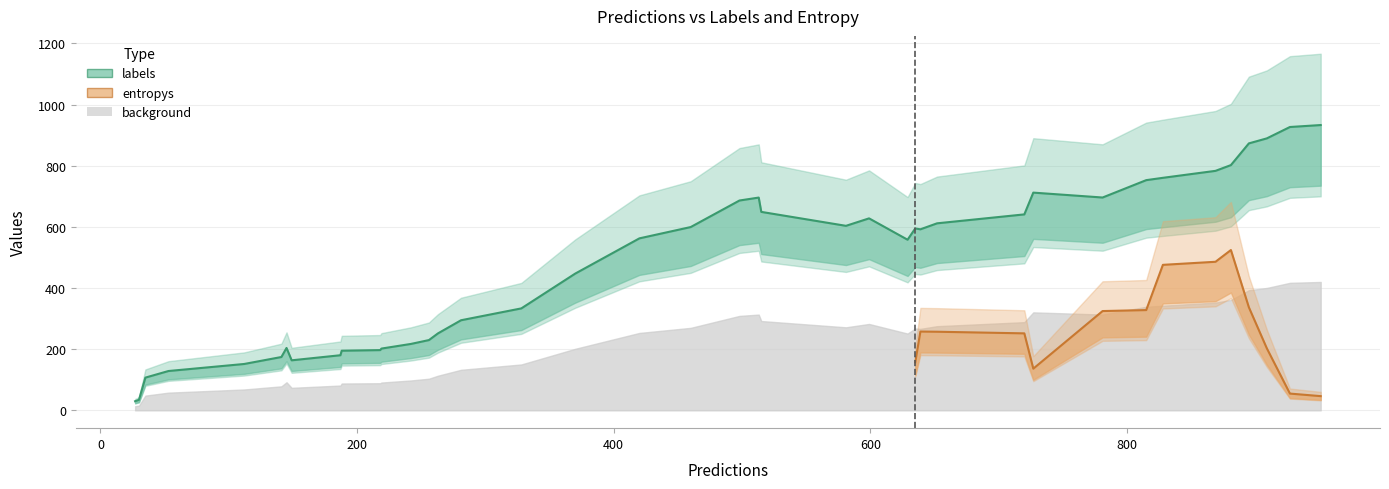

Is it true that labels equals 525.7 at 33?

False